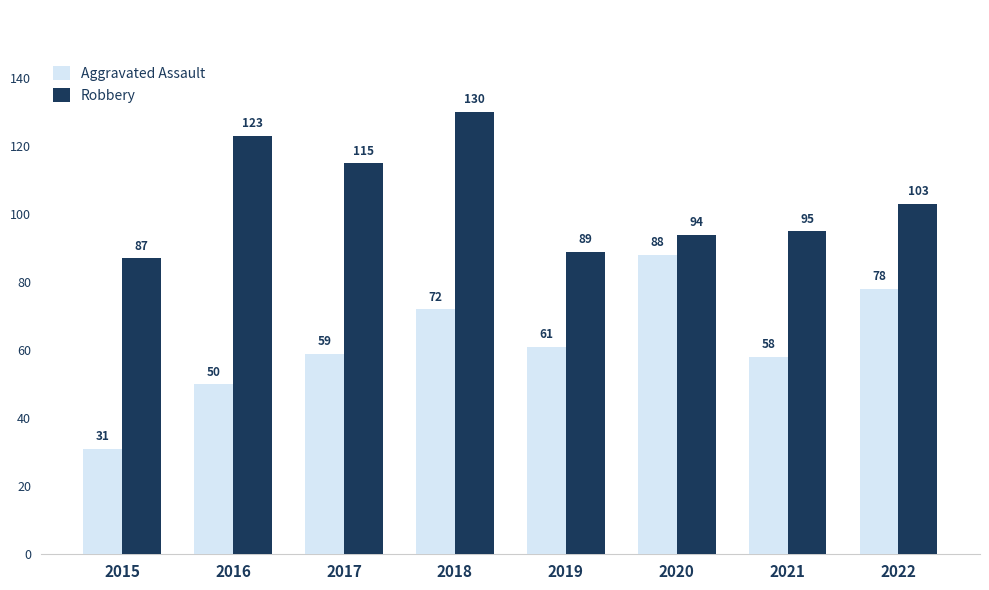

What is the value of the Robbery bar at the 2nd from the left?

123